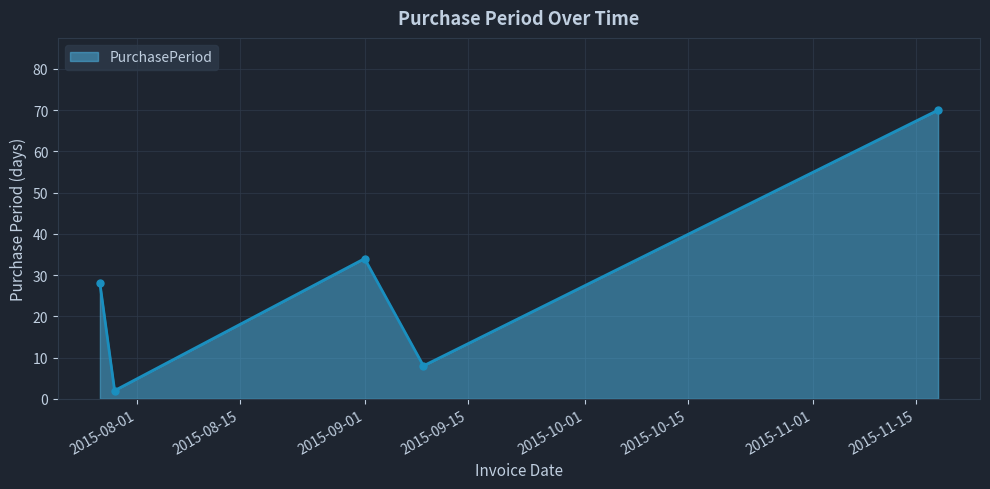

How many interior local peaks (higher than both neighbors) does the data have?

1